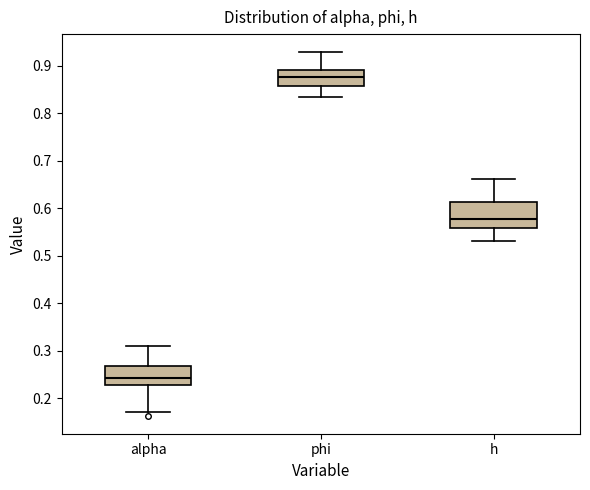

Comparing the boxes themselves (not the whiskers), which one is the tallest?

h